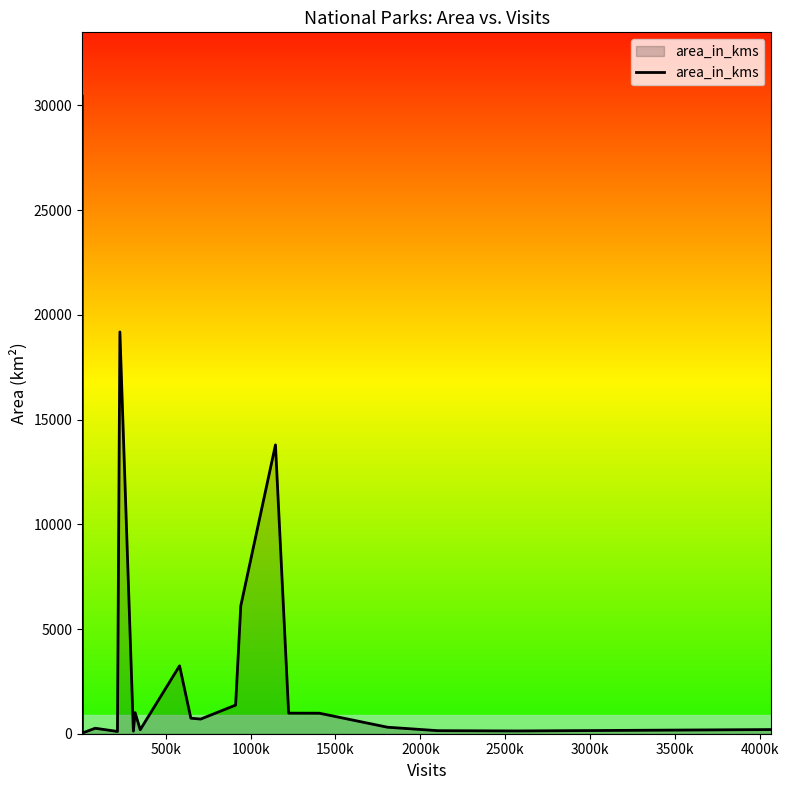

What is the maximum value shown in the chart?

30448.1